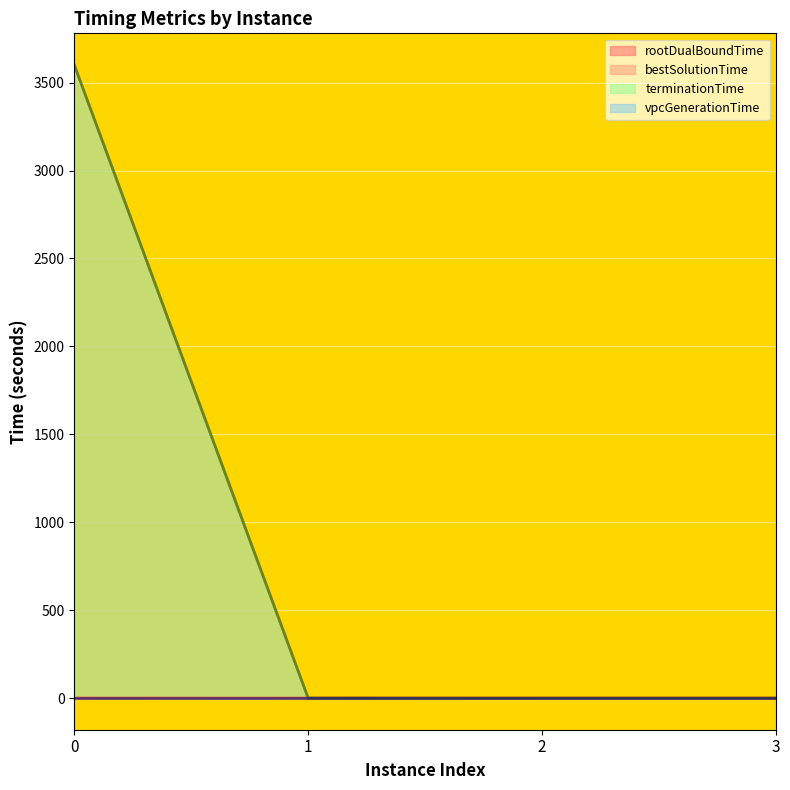

At which label is vpcGenerationTime closest to 0?

2